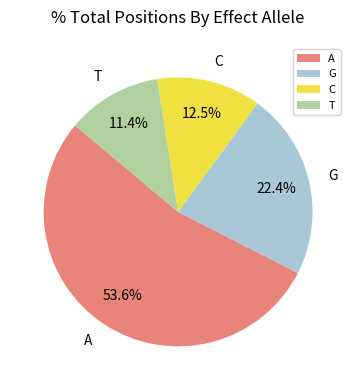

Does G account for over 50% of the chart?

No